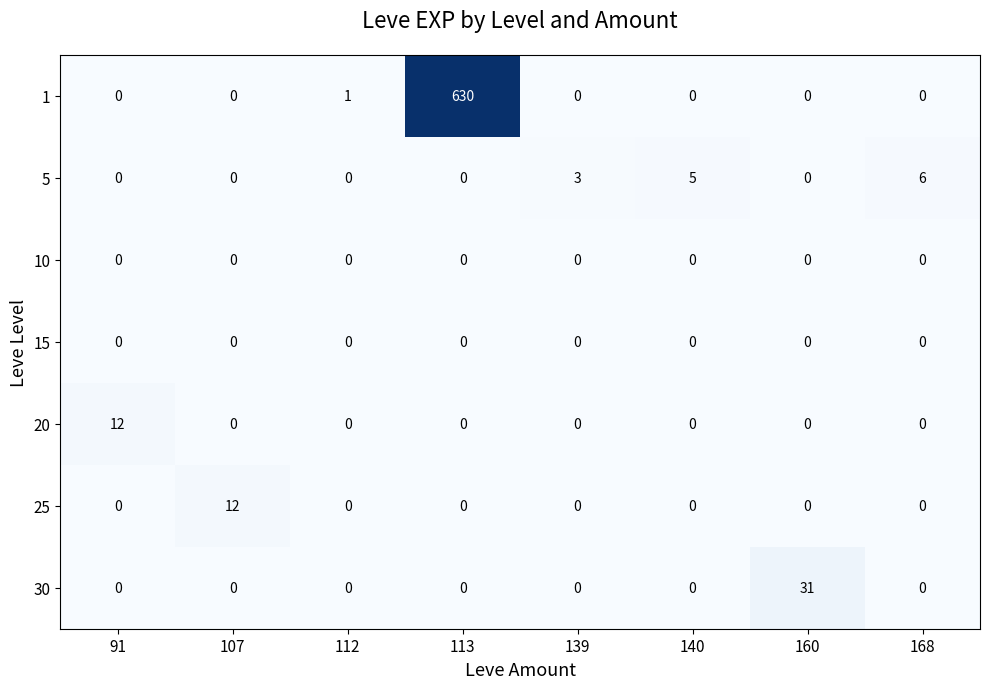

What is the sum of the 5 values at 112 and 139?

3